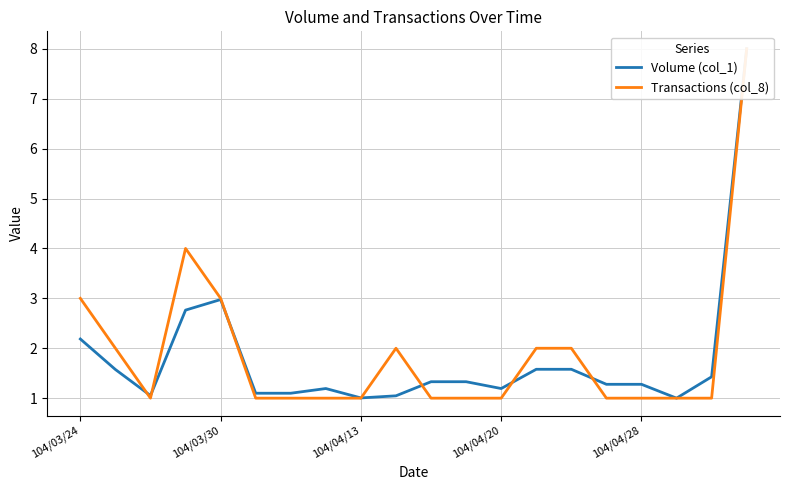

At which category is the sum across all series the highest?

19